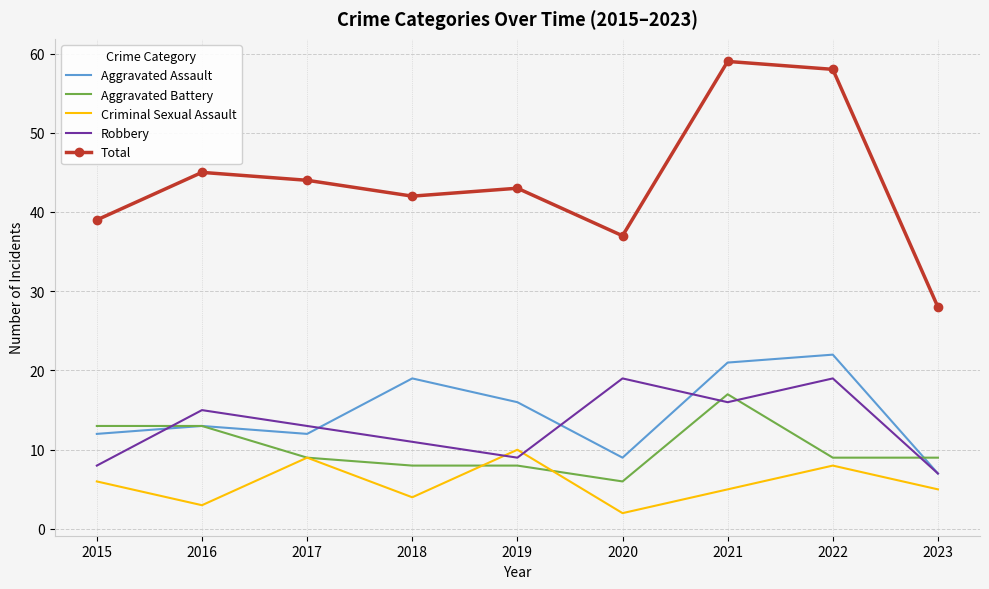

Between 2015 and 2022, which series saw the biggest shift?

Total